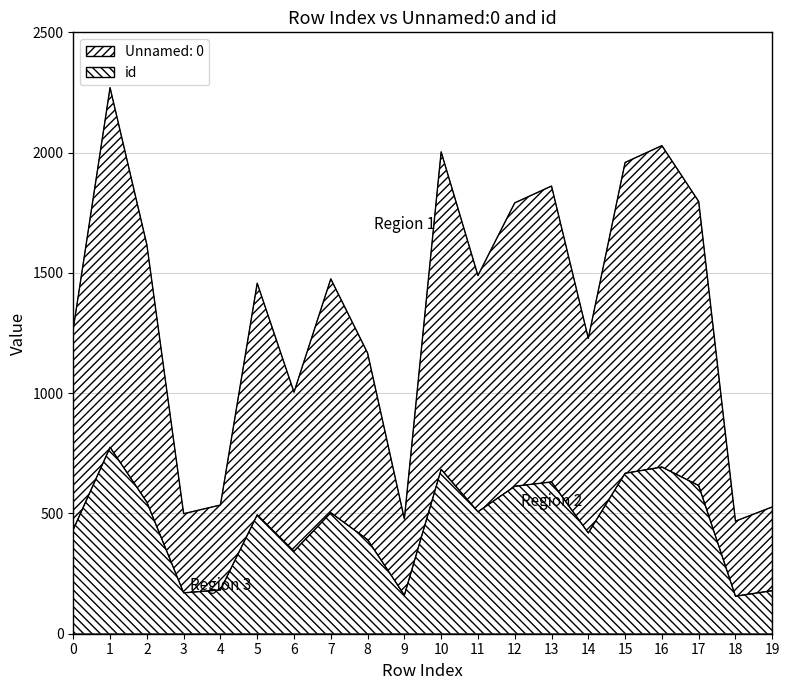

True or false: Unnamed: 0 has a value of 1167 at 8.

True